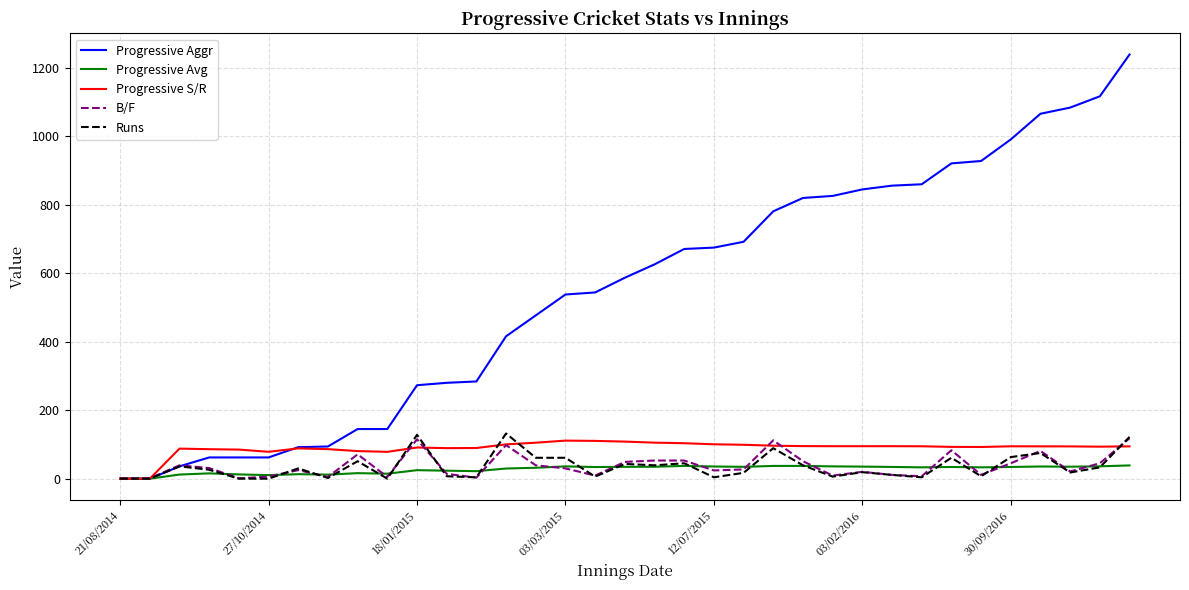

What is the difference between the maximum and minimum values in the B/F series?

117.0